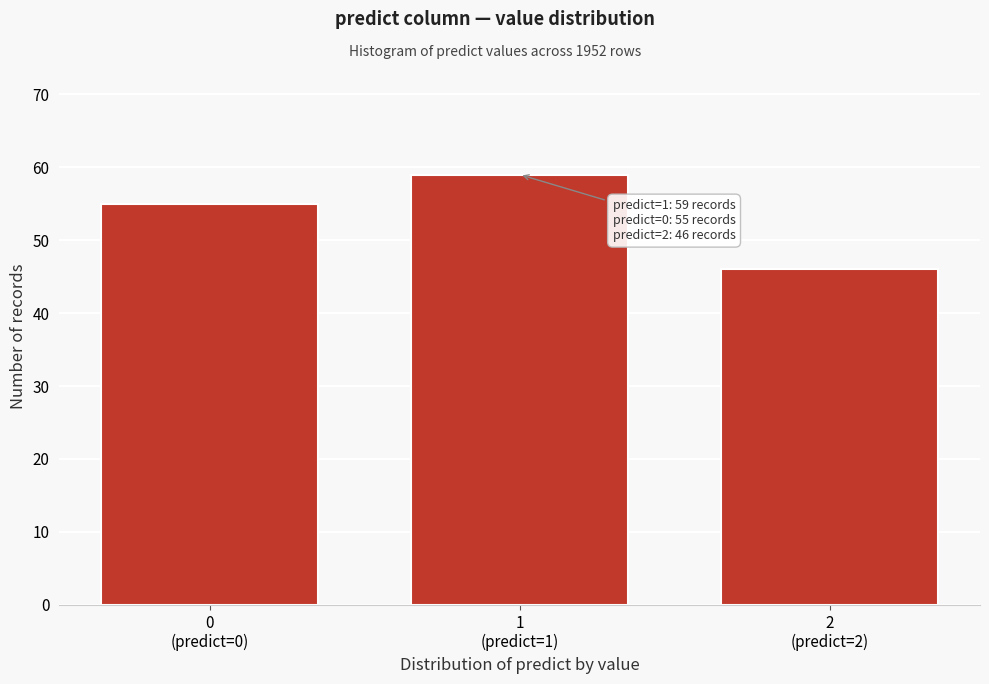

Reading right to left, what are all the values shown in this chart?

46	59	55